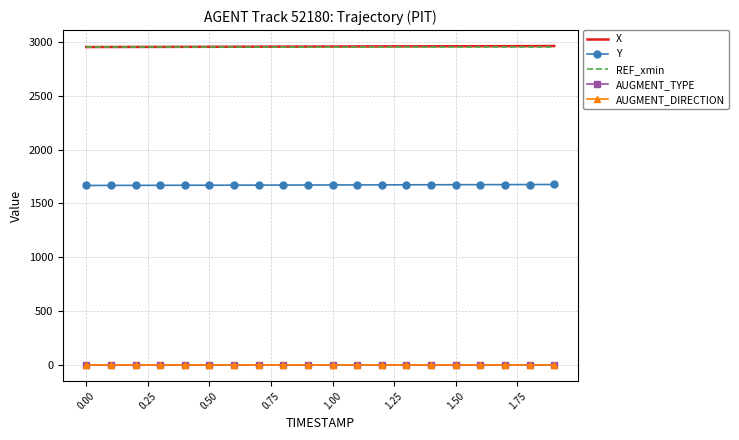

Is this an area chart (filled region under the line)?

No